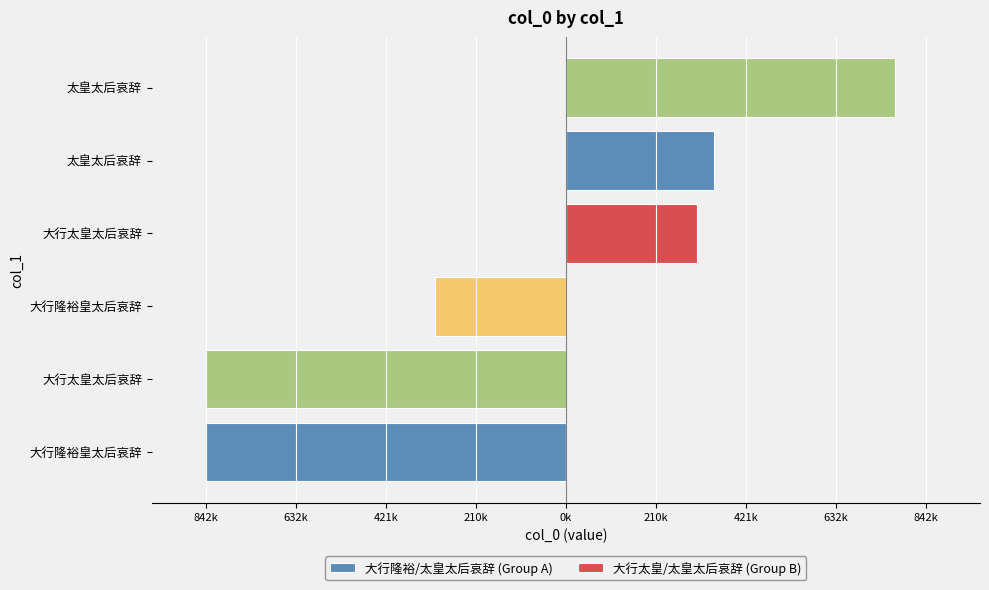

Which series has the widest spread of values?

大行隆裕/太皇太后哀辞 (Group A)